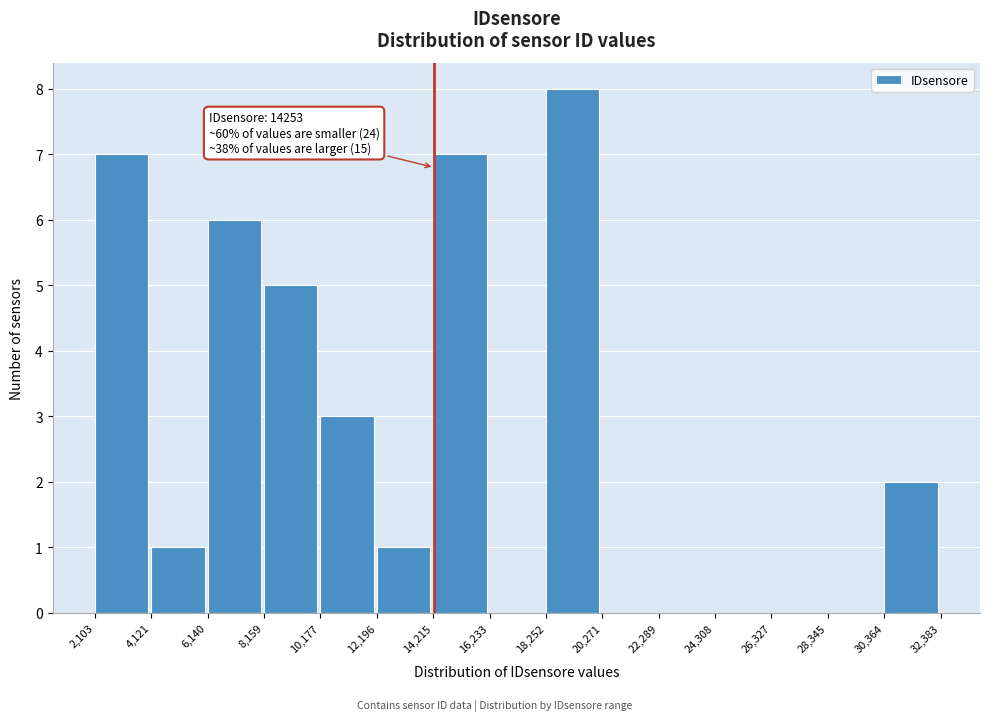

Over which range of the x-axis is the bar tallest?

18,252 to 20,271